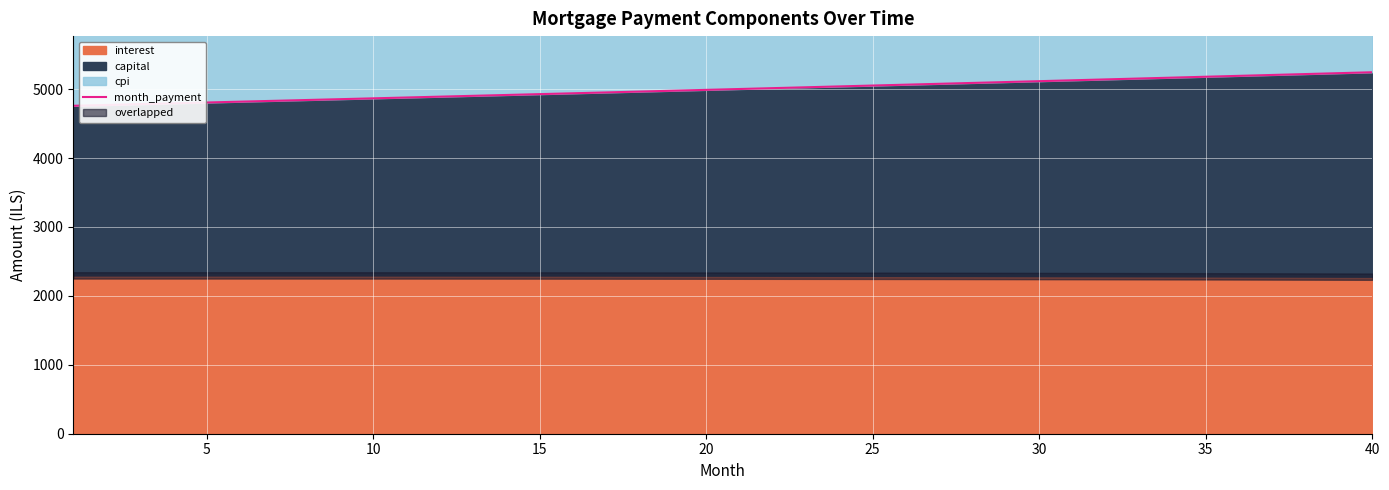

Where is the data nearest to the value 5002?

20